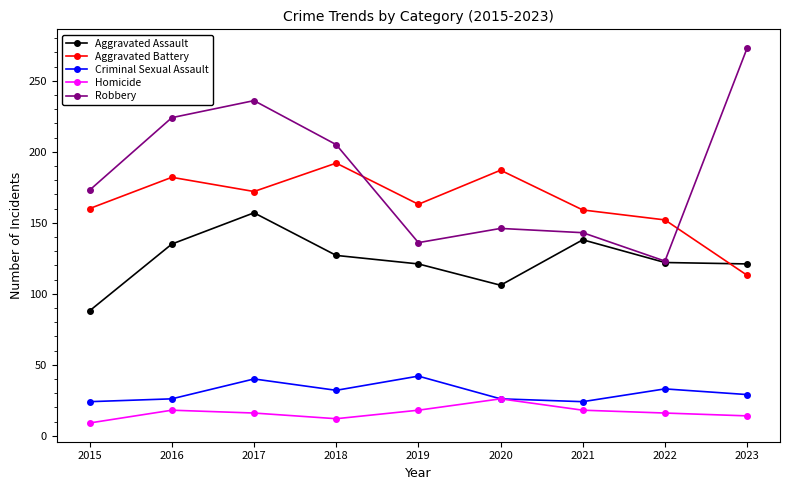

What is the difference between the maximum and minimum values in the Homicide series?

17